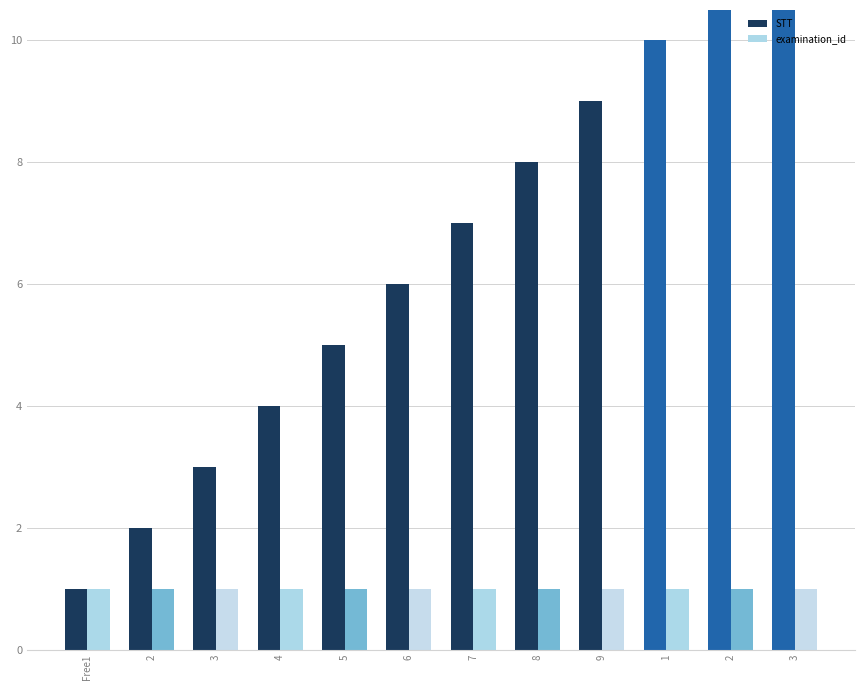

Which series has the largest range (max minus min)?

STT